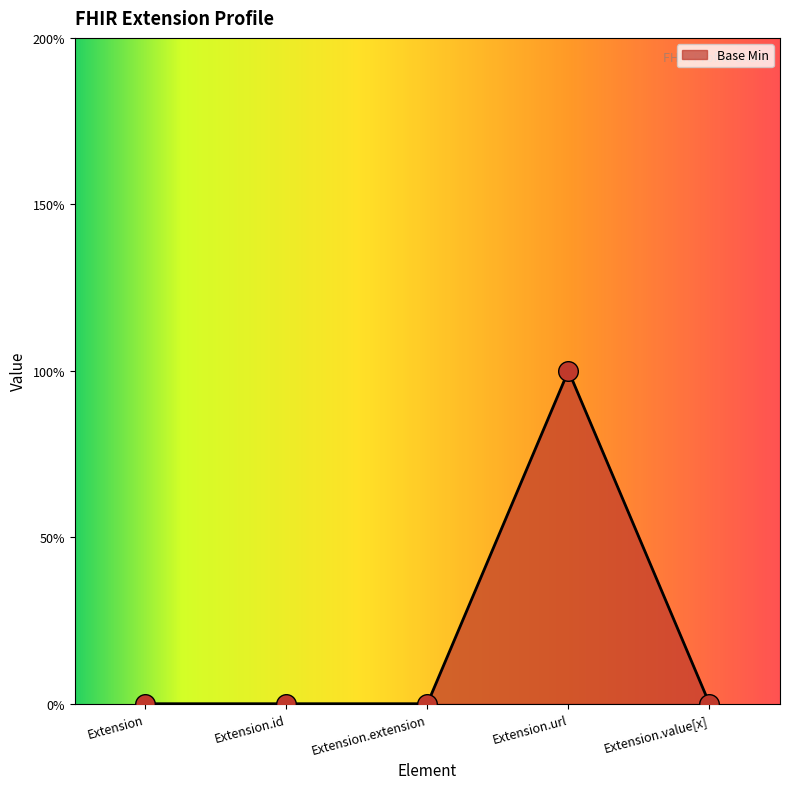

Which has a higher value, Extension.id or Extension.url?

Extension.url